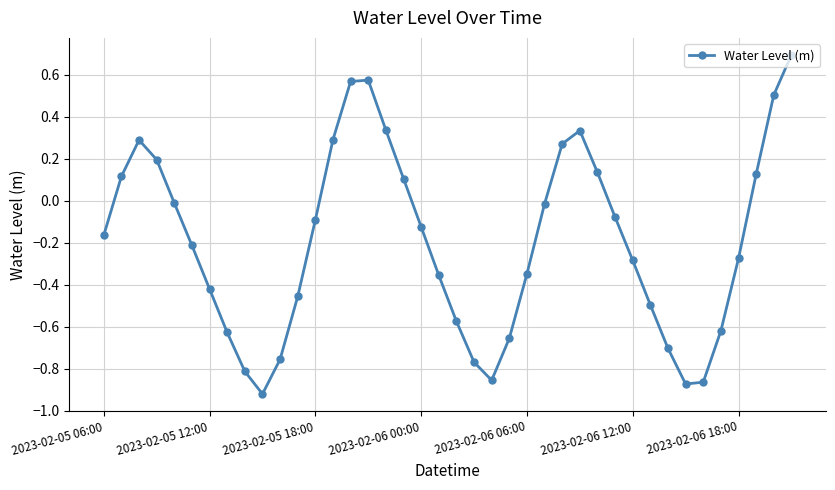

What is the difference between the maximum and second lowest values?

1.6